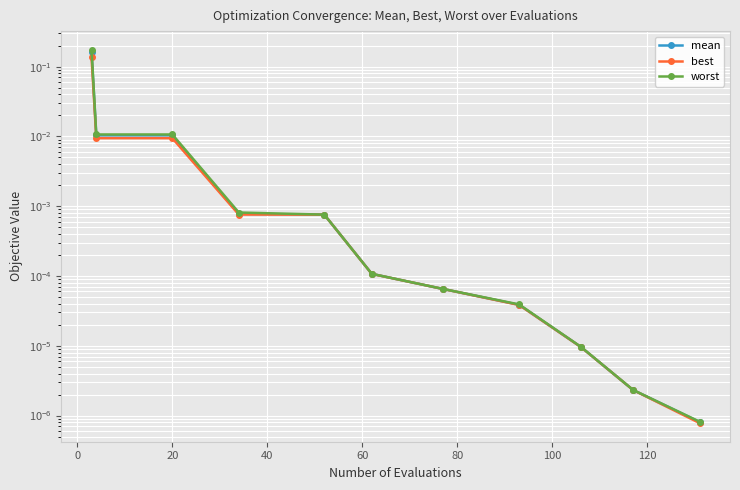

True or false: mean and worst intersect in this chart.

False